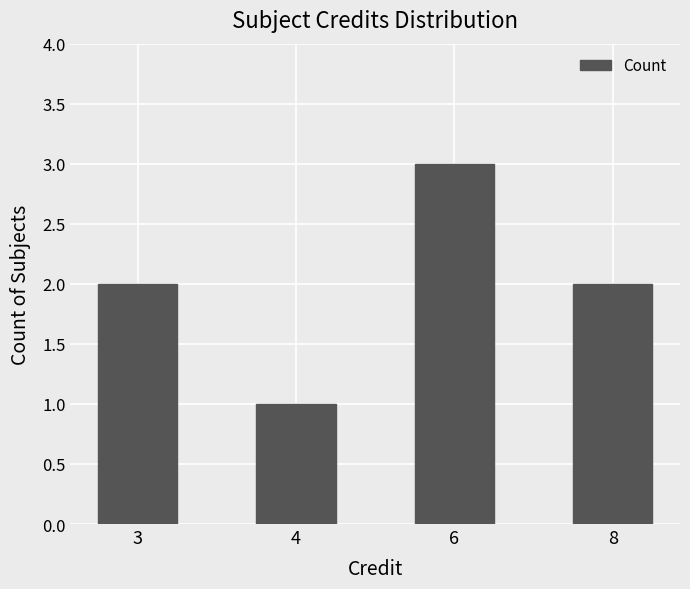

Reading left to right, transcribe all the data shown in this chart.

3=2	4=1	6=3	8=2